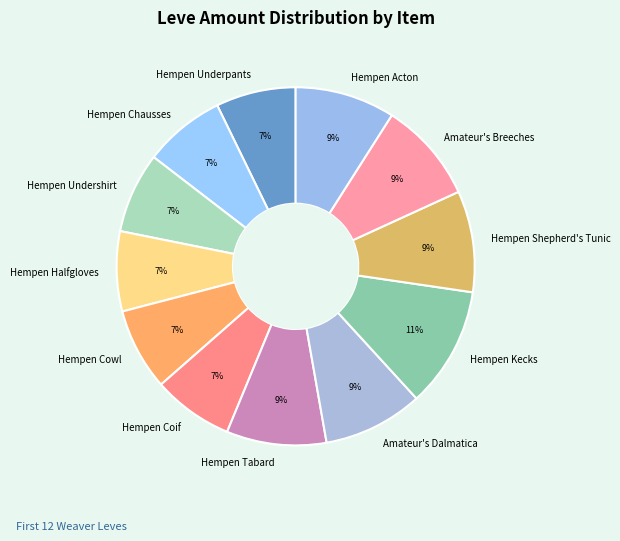

How many segments does this pie chart have?

12